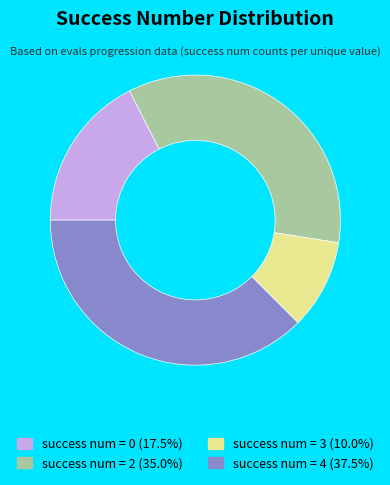

Is there any slice that represents more than half of the pie?

No